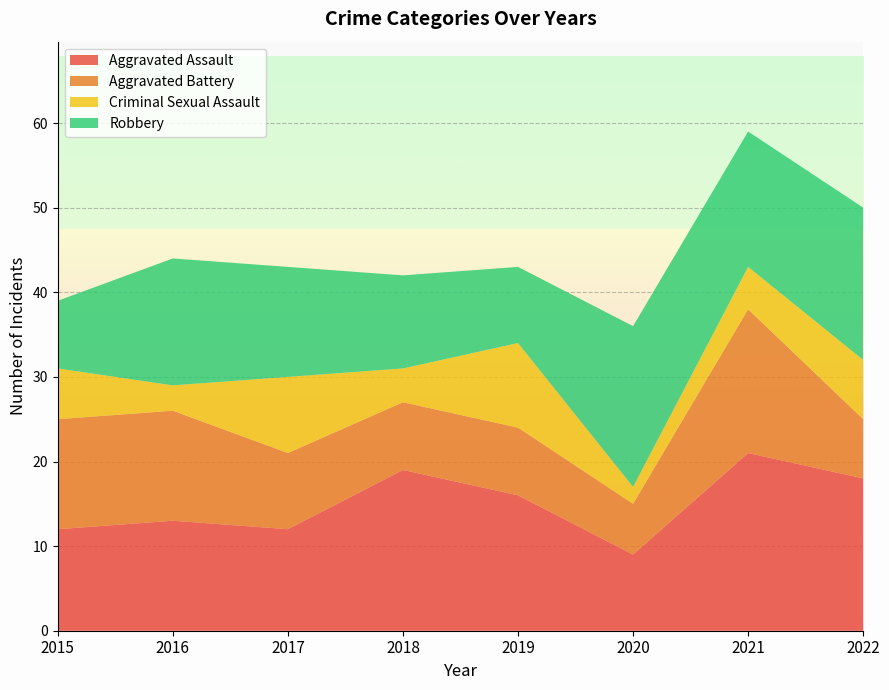

Reading left to right, extract all data points from this chart.

Aggravated Assault: 2015=12	2016=13	2017=12	2018=19	2019=16	2020=9	2021=21	2022=18
Aggravated Battery: 2015=13	2016=13	2017=9	2018=8	2019=8	2020=6	2021=17	2022=7
Criminal Sexual Assault: 2015=6	2016=3	2017=9	2018=4	2019=10	2020=2	2021=5	2022=7
Robbery: 2015=8	2016=15	2017=13	2018=11	2019=9	2020=19	2021=16	2022=18